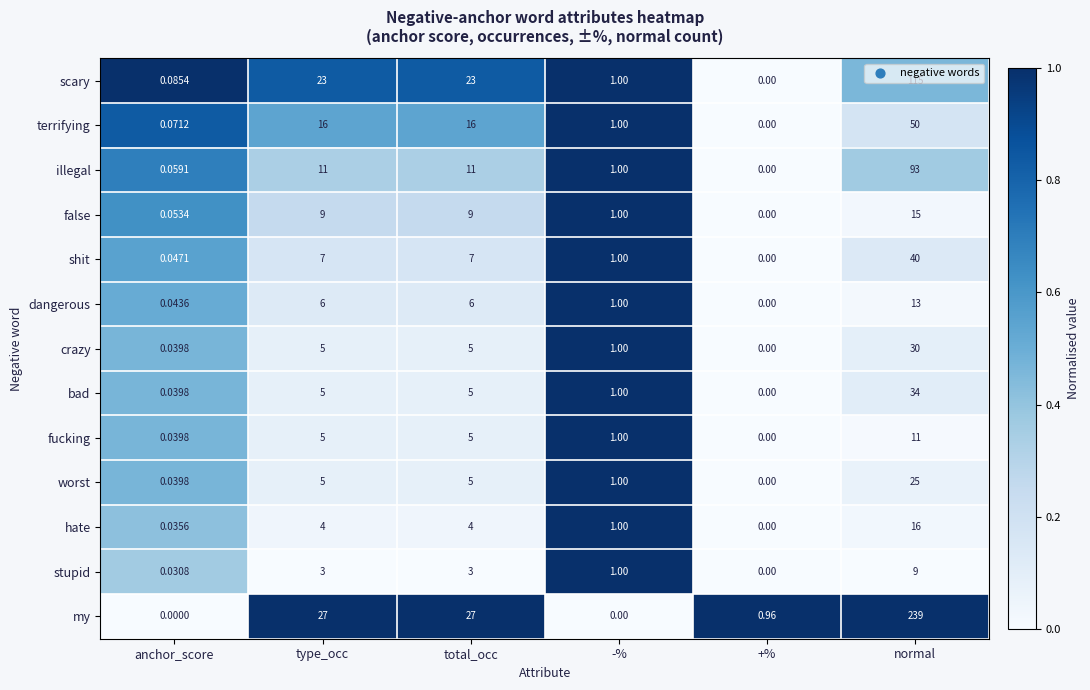

How many categories are shown in the chart?

6